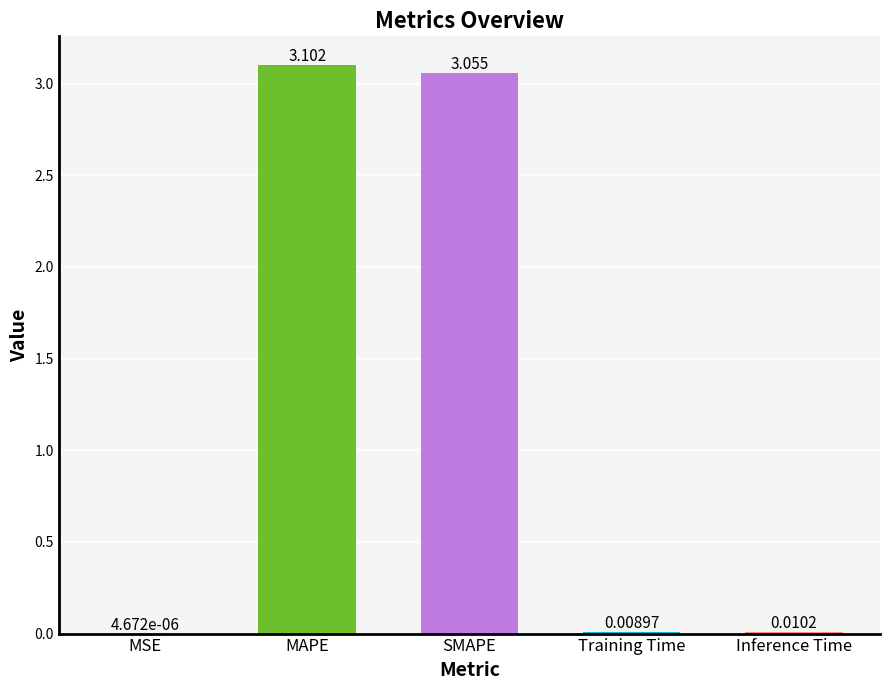

Between Training Time and SMAPE, which is larger?

SMAPE